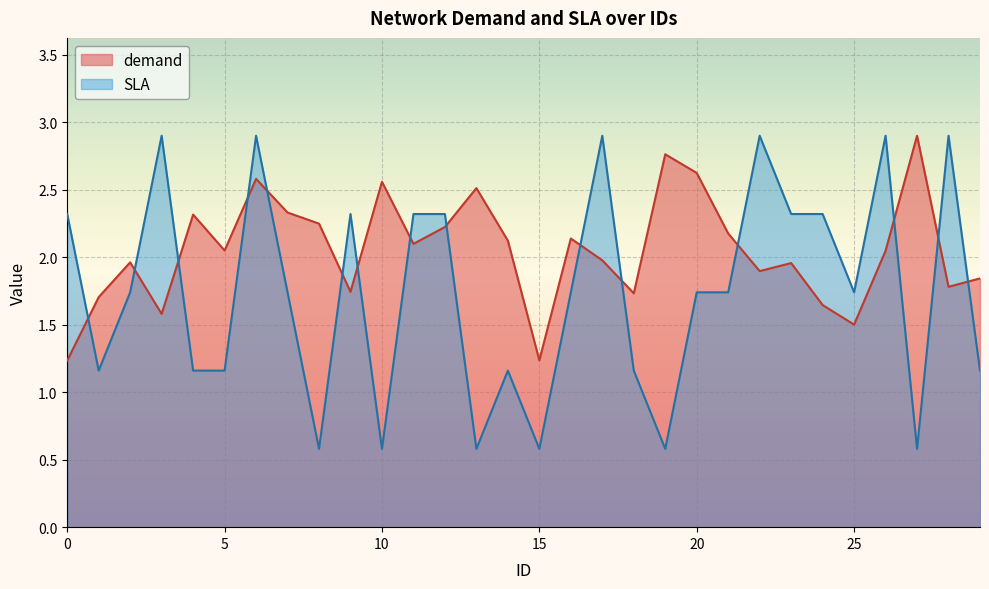

Between which two adjacent categories do SLA and demand first intersect?

0 and 1